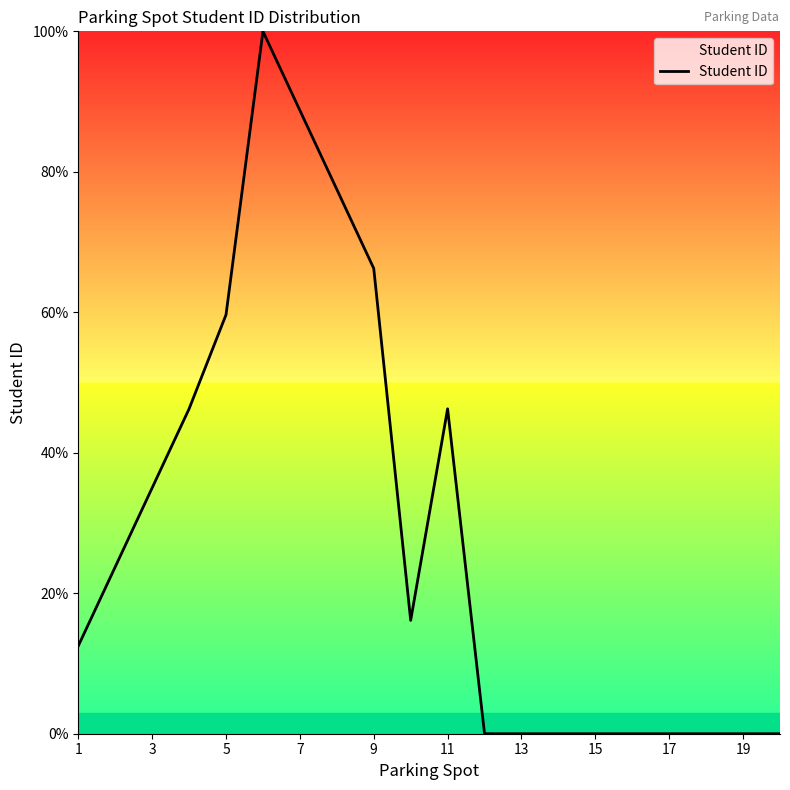

What is the greatest value displayed?

100.0